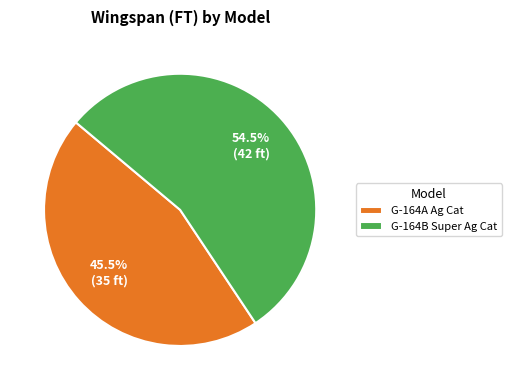

Is there a majority slice in this chart?

Yes